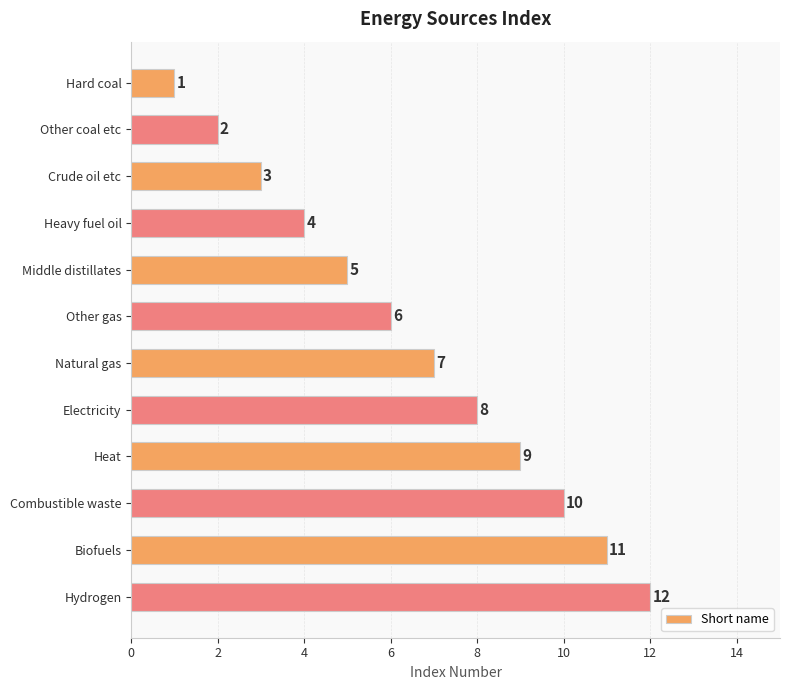

Which has a higher value, Other gas or Crude oil etc?

Other gas